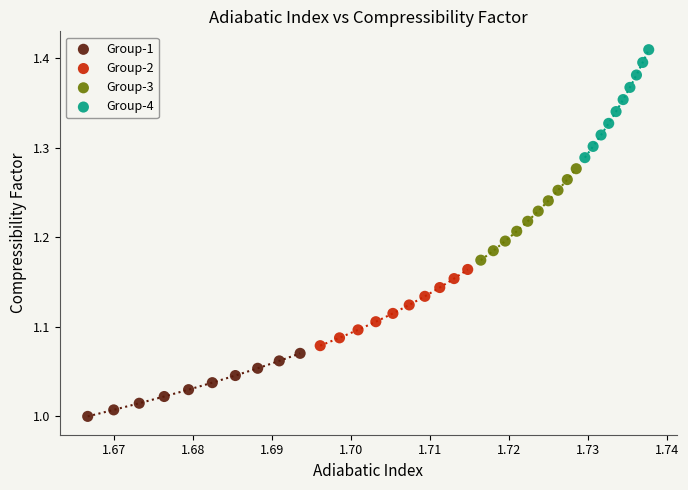

Which series reaches the minimum Y coordinate?

Group-1